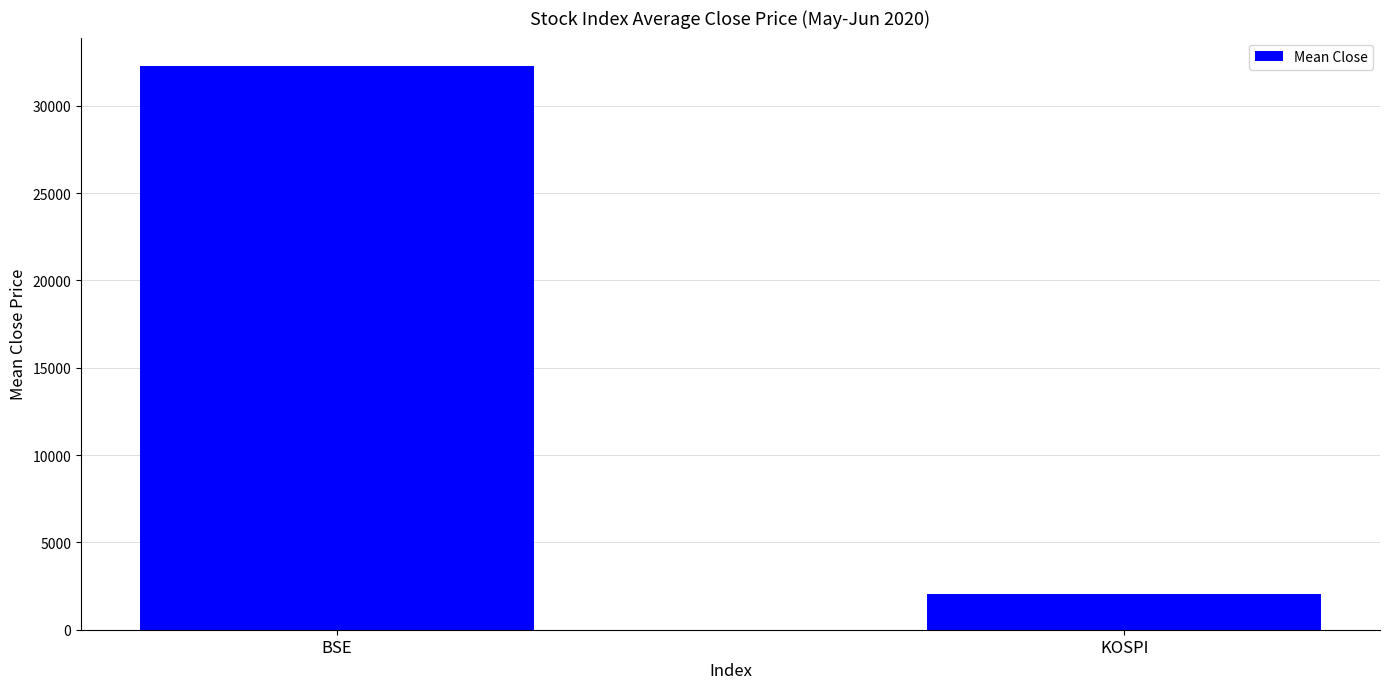

How many values are below 32289?

1